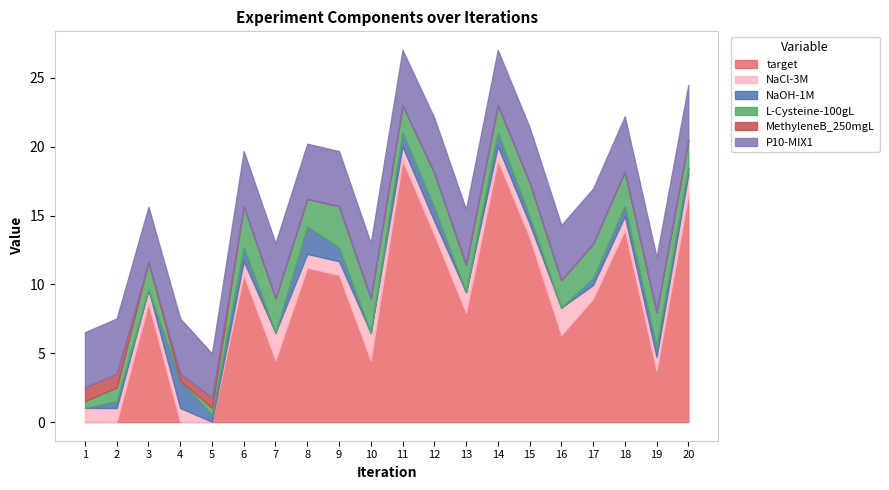

What are all the series names shown in the legend?

target, NaCl-3M, NaOH-1M, L-Cysteine-100gL, MethyleneB_250mgL, P10-MIX1